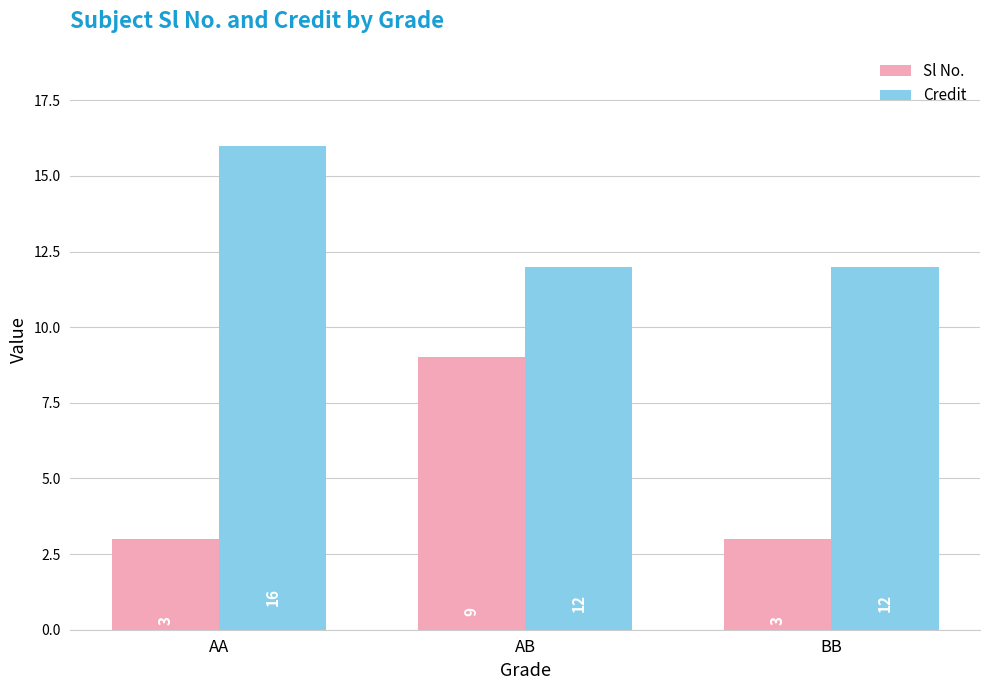

Reading right to left, list all the values displayed in this chart.

Sl No.: 3	9	3
Credit: 12	12	16